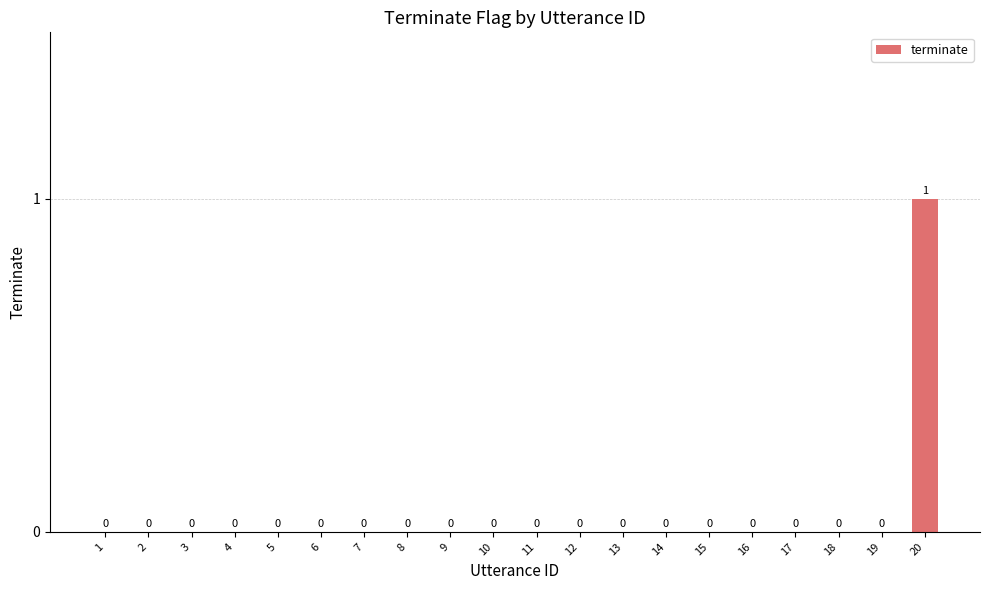

How many values are between 0 and 1?

20